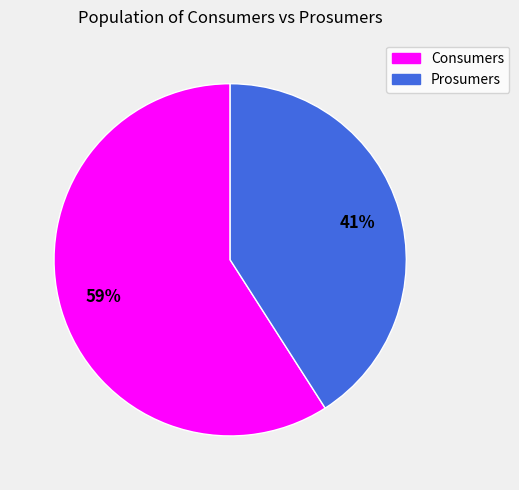

What percentage is the Prosumers slice, to the nearest percent?

41%